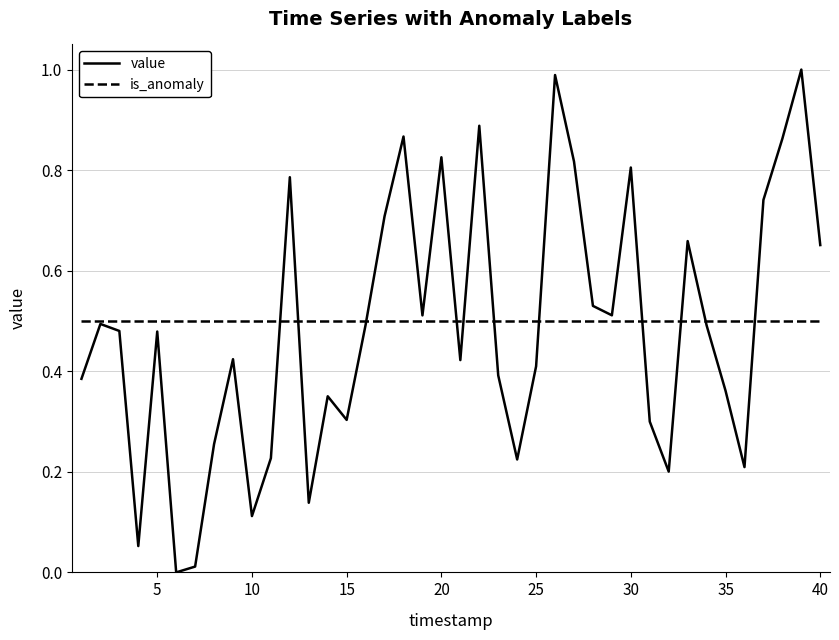

How many lines are shown in the chart?

2